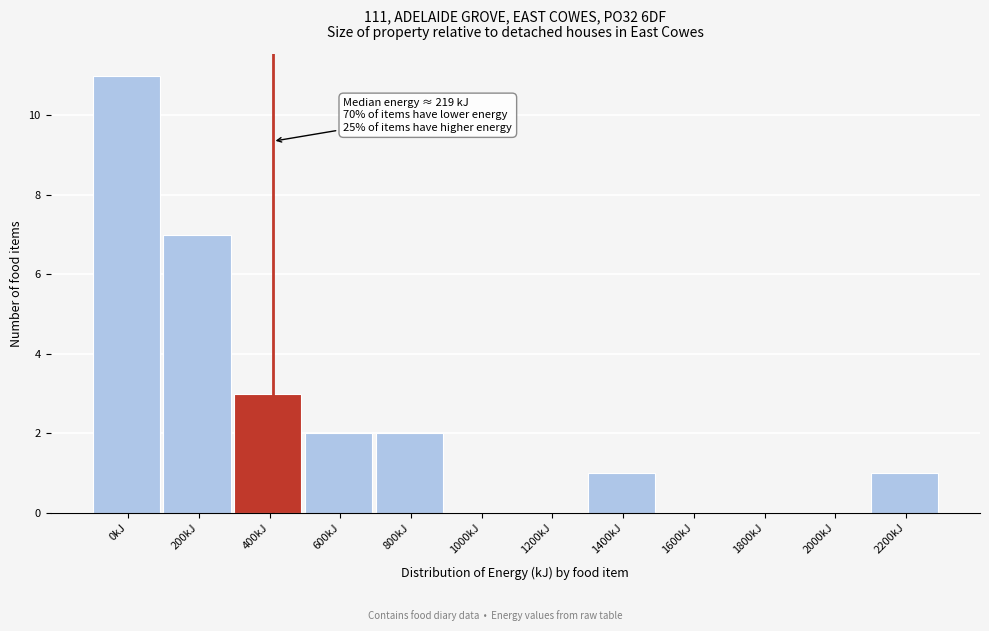

Reading left to right, extract all data points from this chart.

0kJ=11	200kJ=7	400kJ=3	600kJ=2	800kJ=2	1000kJ=0	1200kJ=0	1400kJ=1	1600kJ=0	1800kJ=0	2000kJ=0	2200kJ=1